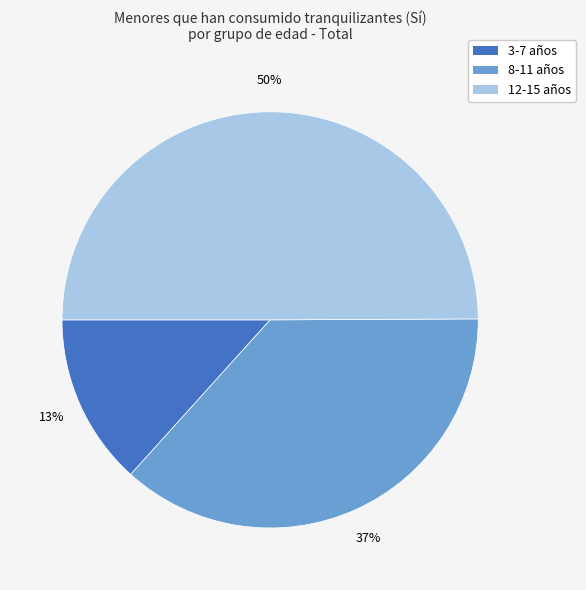

How many slices are in this pie chart?

3